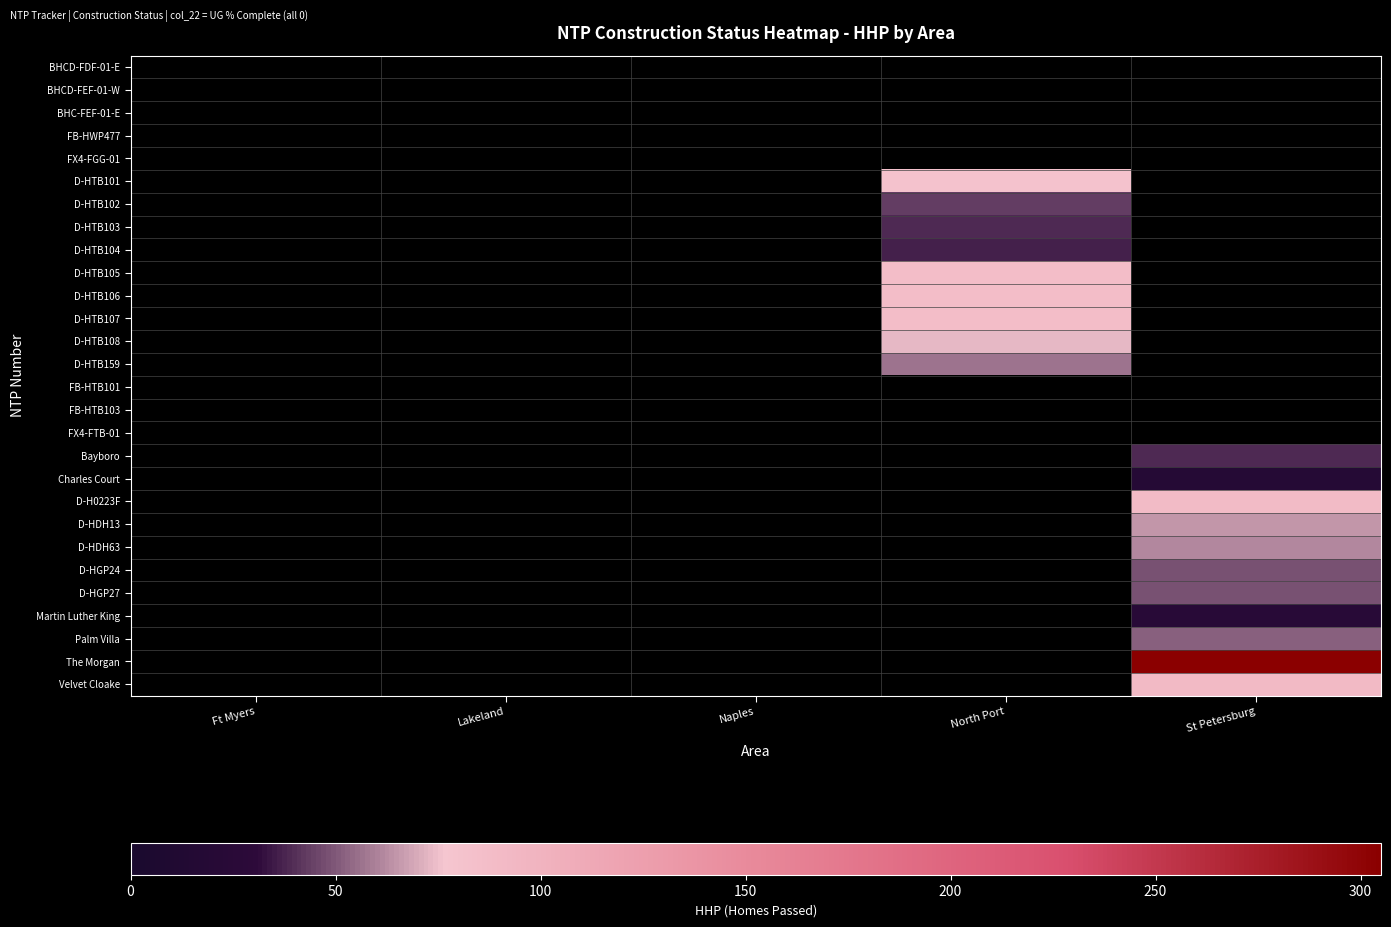

How many series are shown in this chart?

28